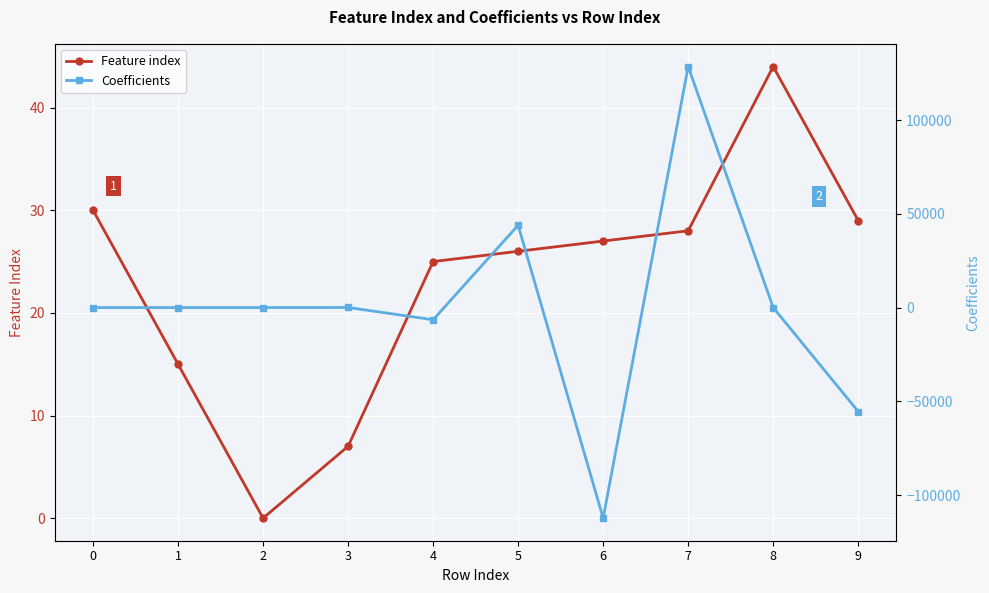

What is the sum of all Feature index values?

231